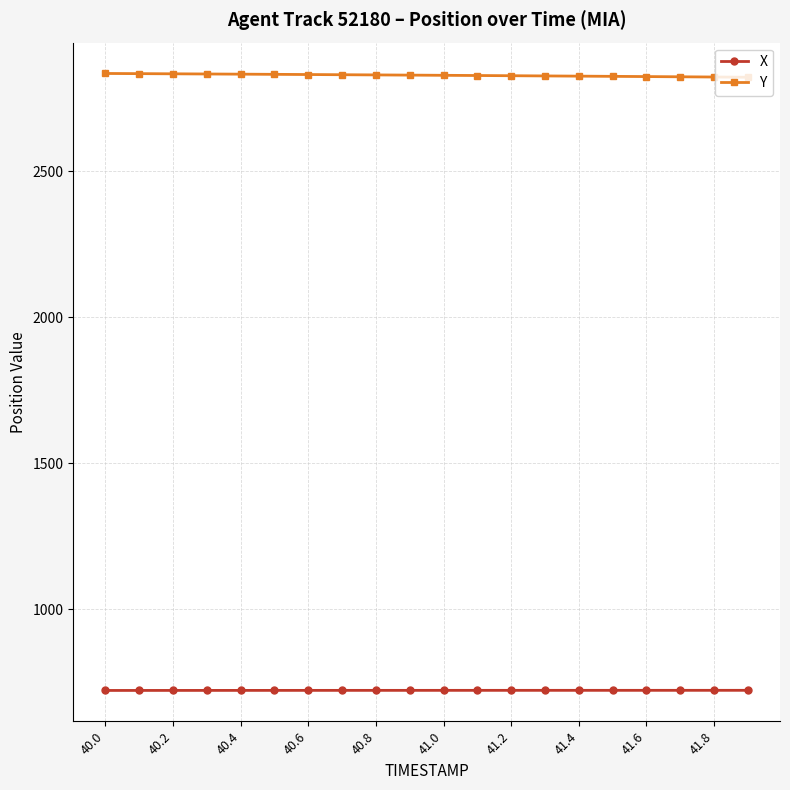

Which series has the largest total across all categories?

Y